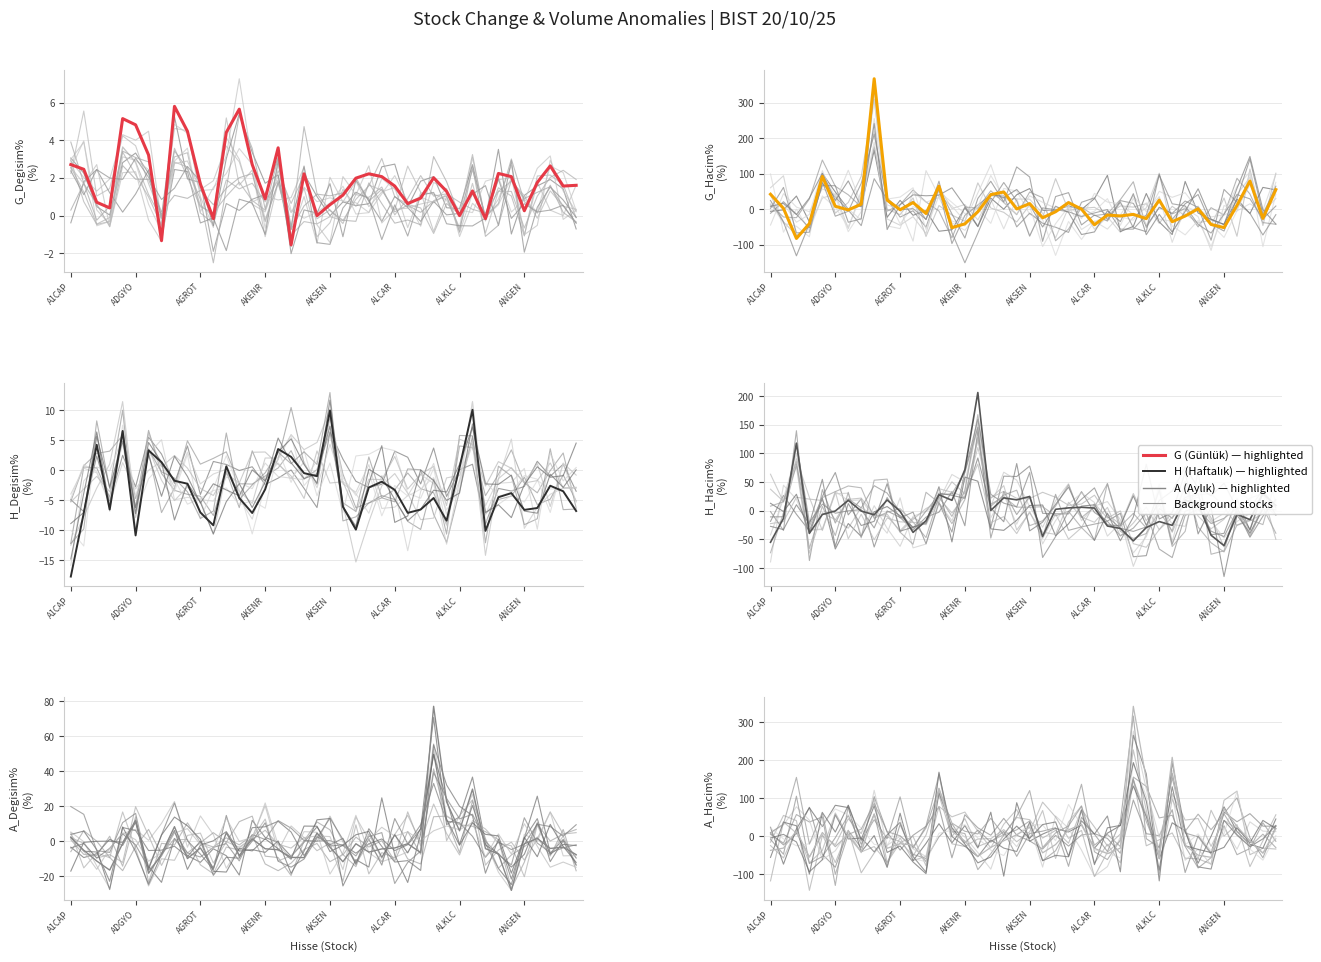

In G_Degisim%, how many points are lower than both neighbors (excluding endpoints)?

11